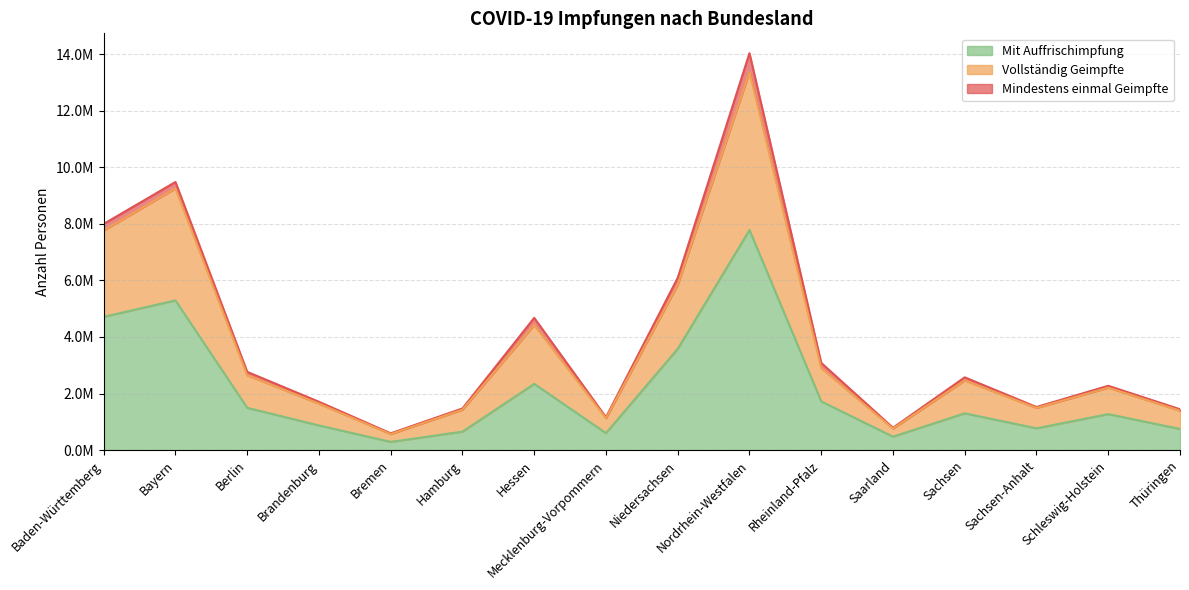

What is the difference between the highest and lowest values at Bayern?

4184404